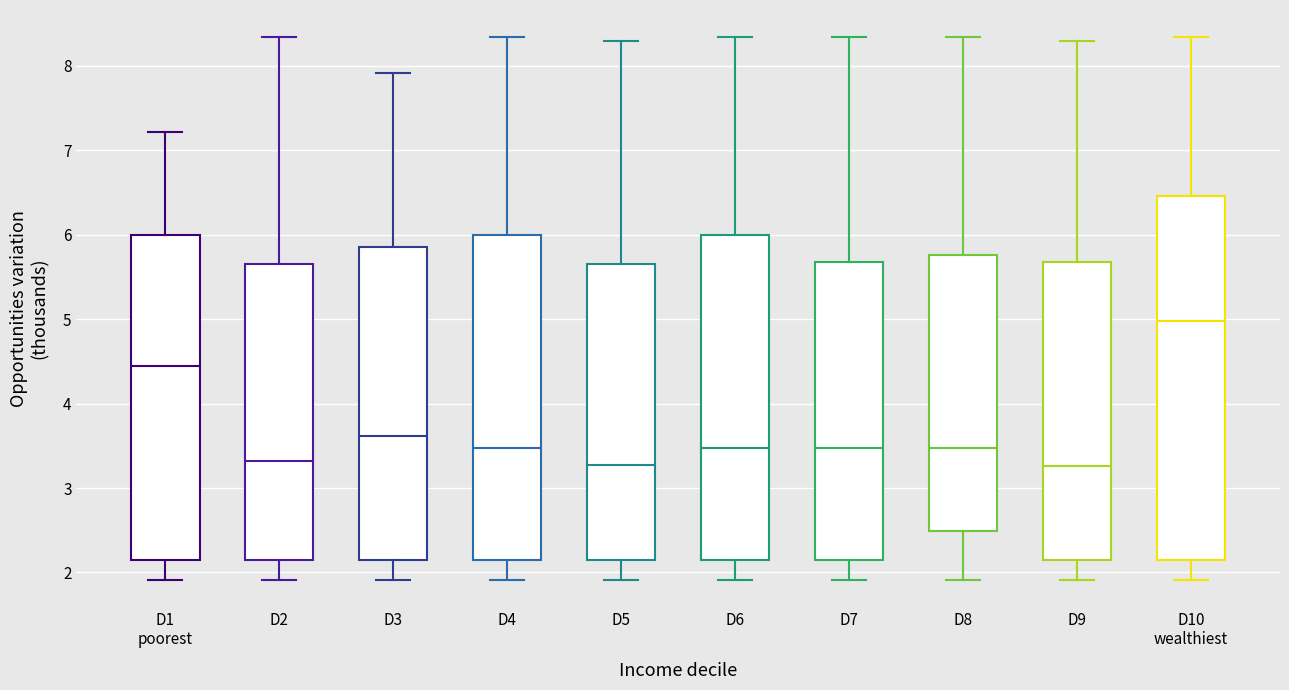

Which box is the tallest, from its lower edge to its upper edge?

D10 wealthiest